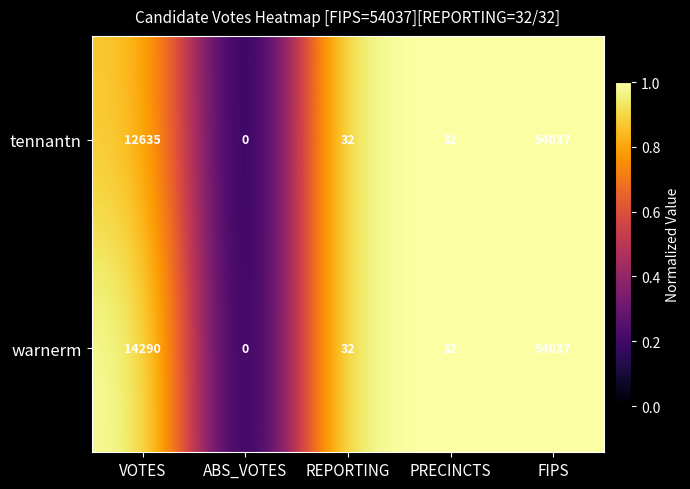

Is it true that tennantn equals 32 at REPORTING?

True